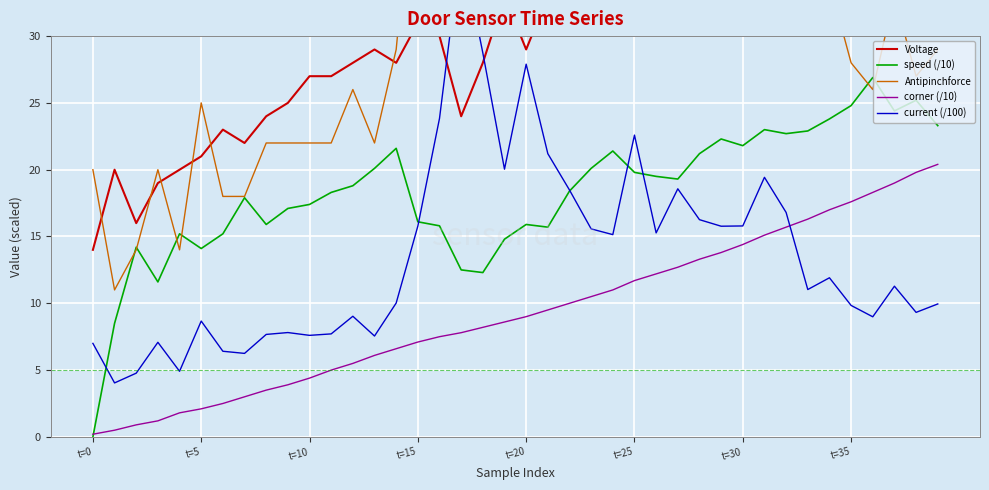

What is the sum of the Antipinchforce values at 22 and 26?

98.0